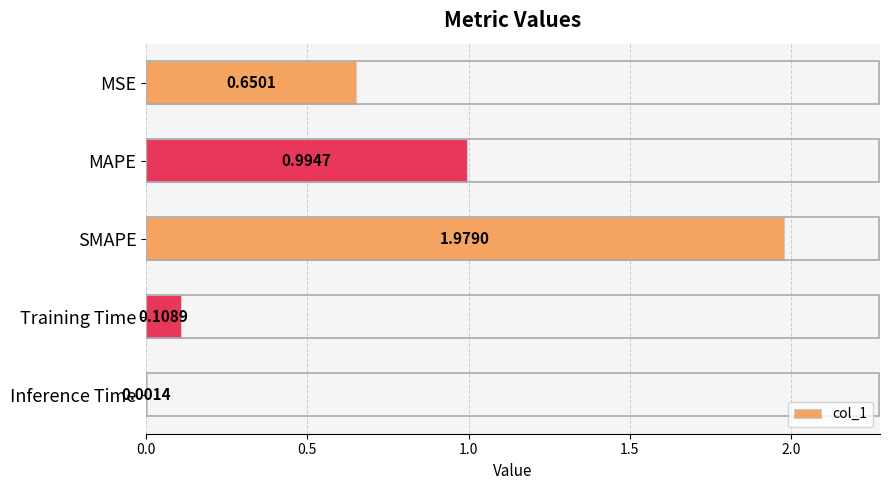

Which category has the highest value across all series?

SMAPE